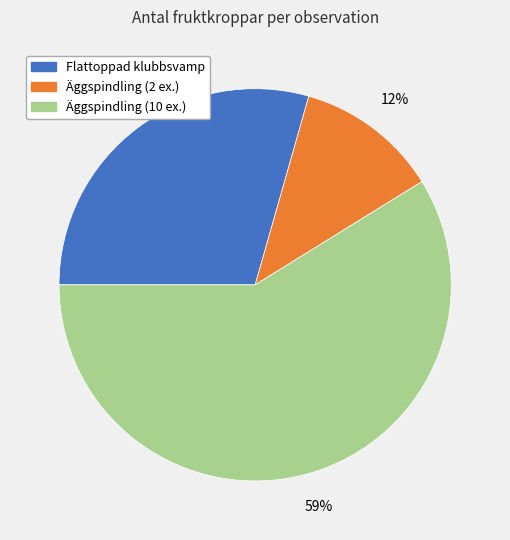

Is it true that Flattoppad klubbsvamp is 29% of the pie?

True